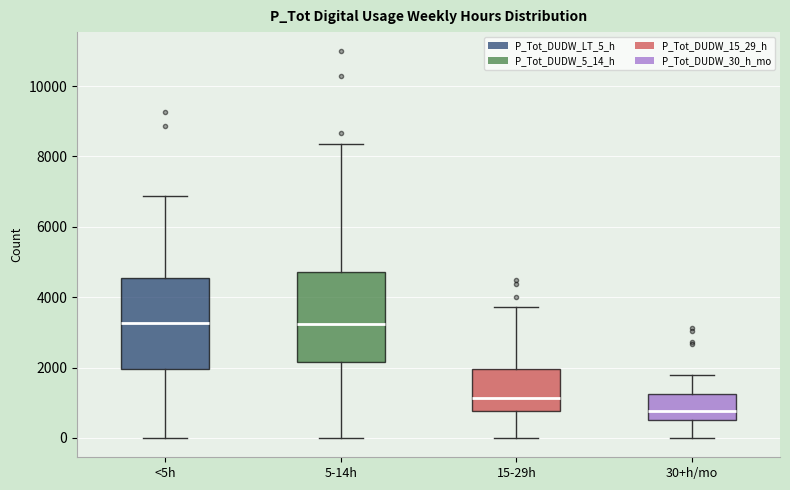

Where does the median line of the box for 15-29h sit on the y-axis? The values are not printed on the chart, so give them approximately, as read against the axis.

1200